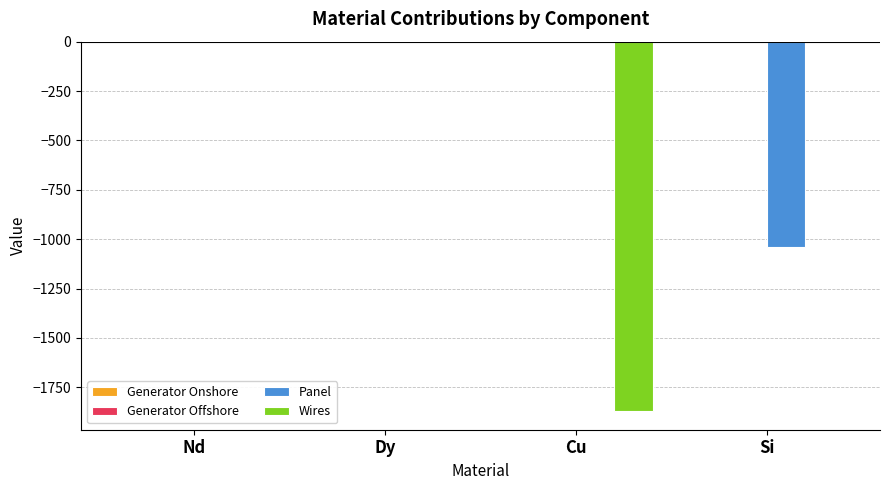

True or false: Panel has a value of -1513.5 at Si.

False